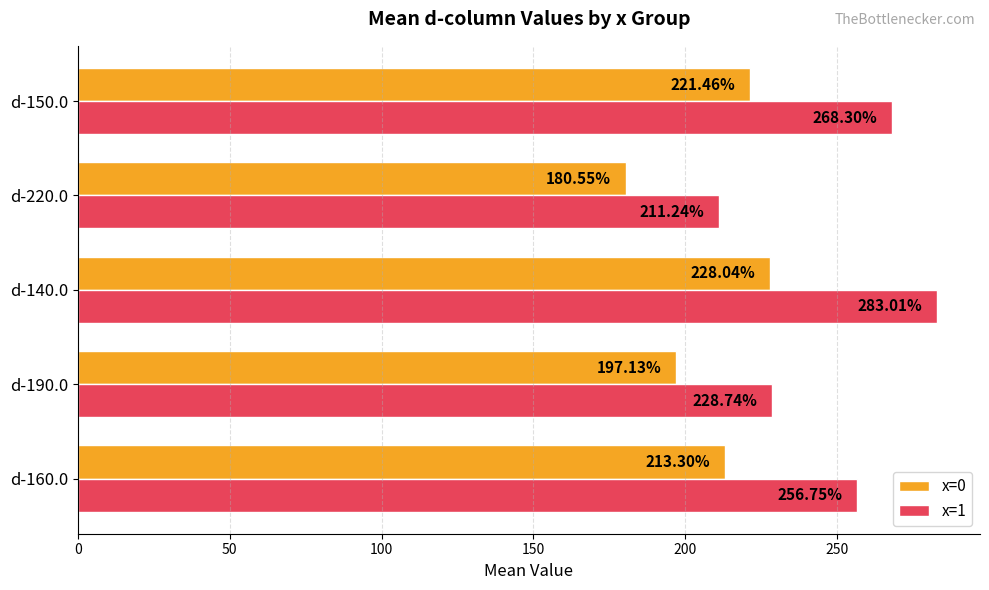

What is the difference between the second highest and minimum values in the x=0 series?

40.9